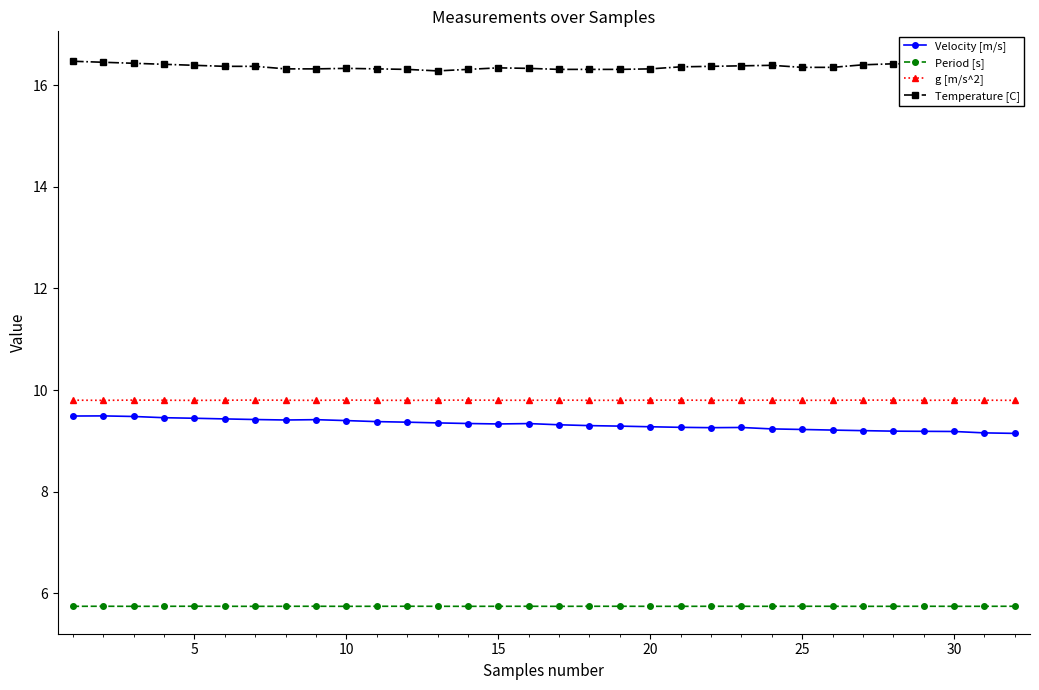

What is the approximate value of Velocity [m/s] at 15?

9.3